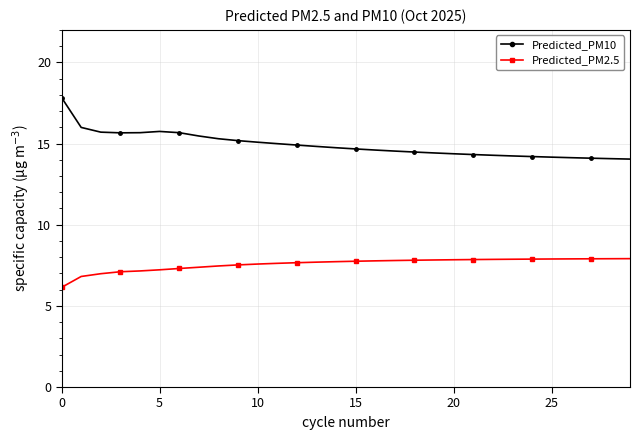

What is the difference between the maximum and second lowest values in the Predicted_PM10 series?

3.8